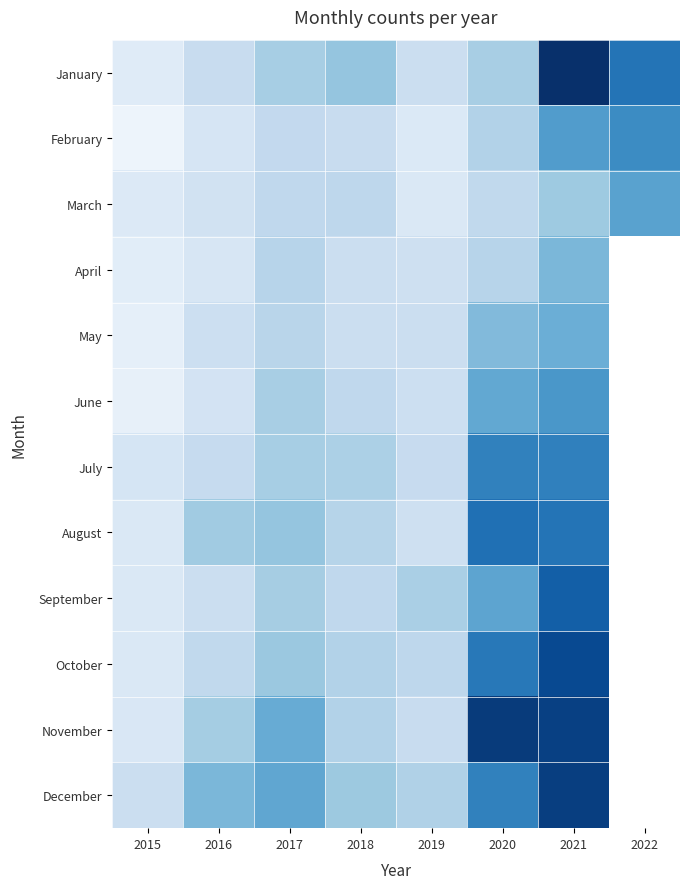

Which has a higher value, 2017 or 2015?

2017